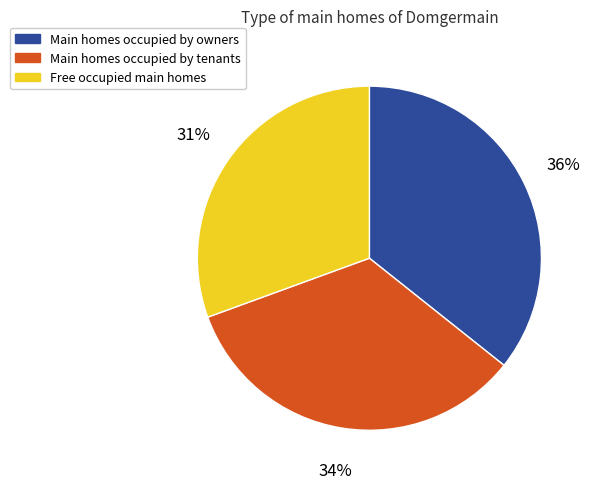

Is it true that Free occupied main homes is 31% of the pie?

True